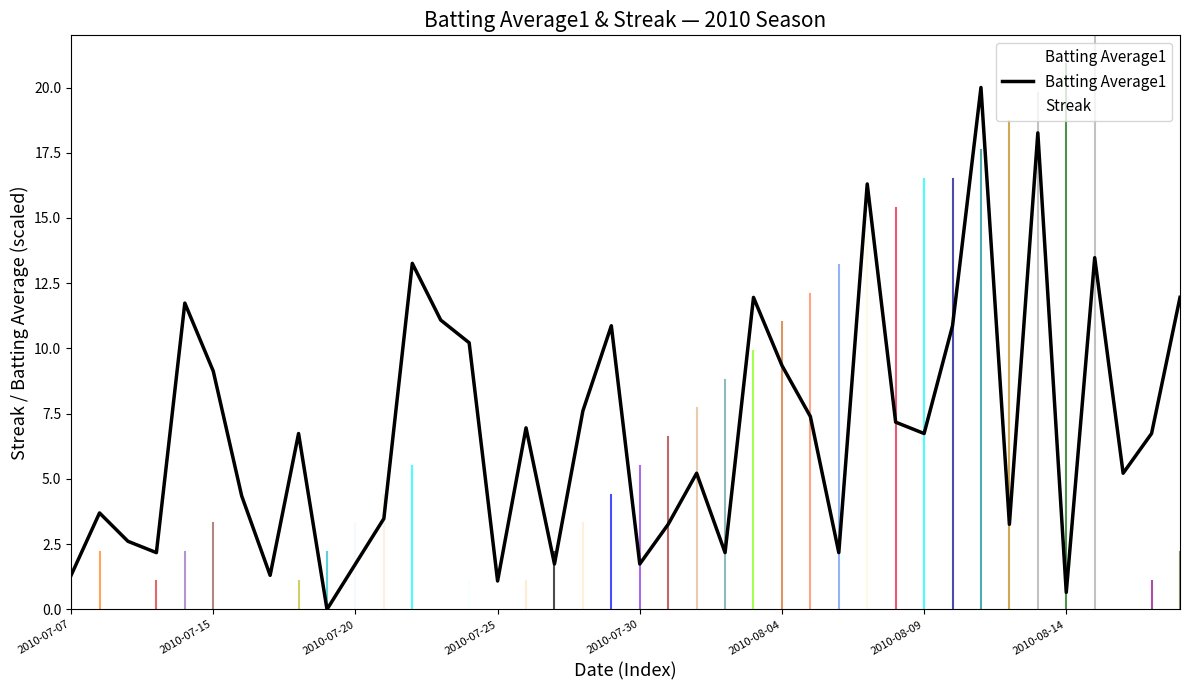

The value at 8 is 6.7. True or false?

True